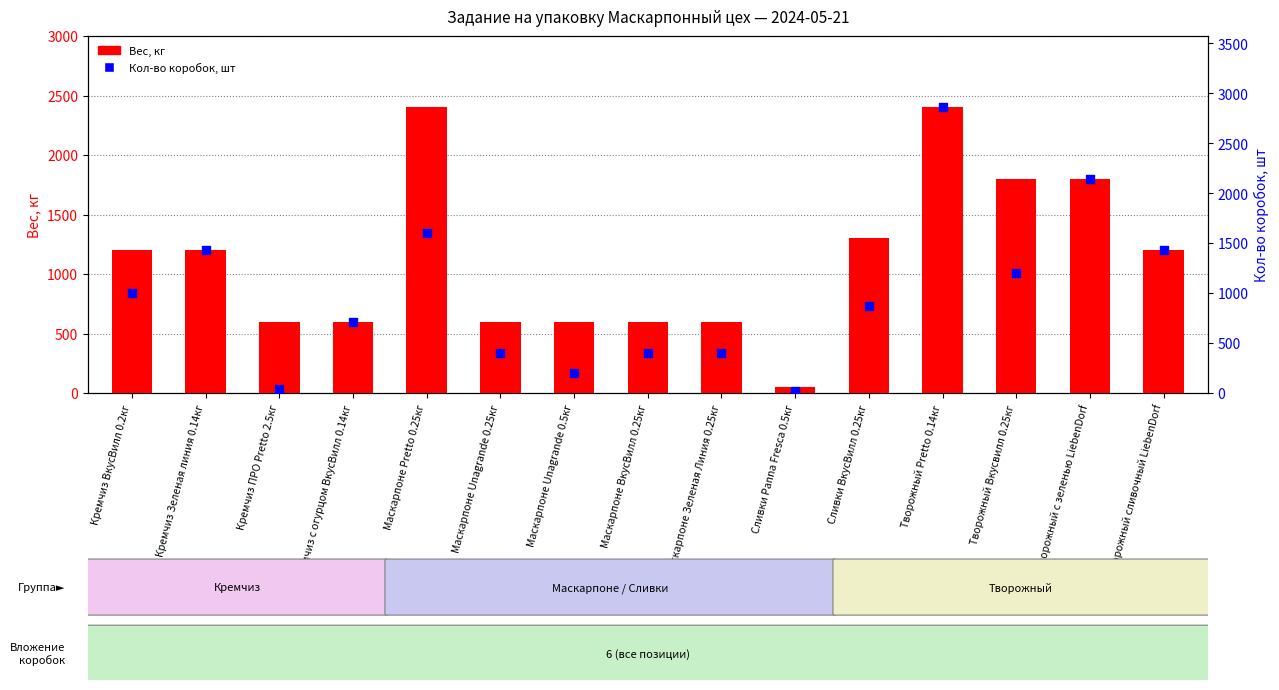

Which series contains the highest Y value?

Кол-во коробок, шт